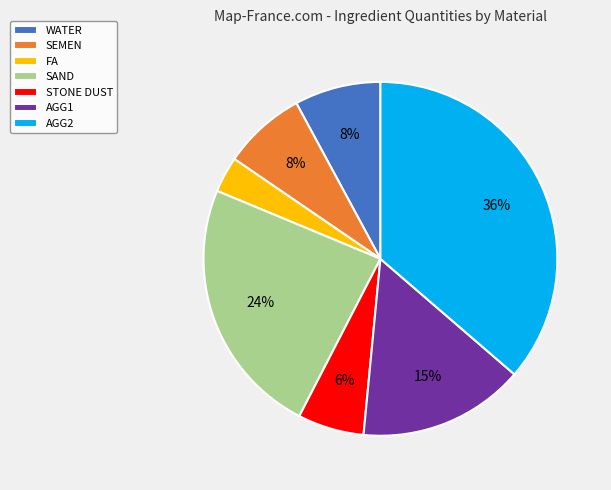

What is the smallest slice in the pie chart?

FA